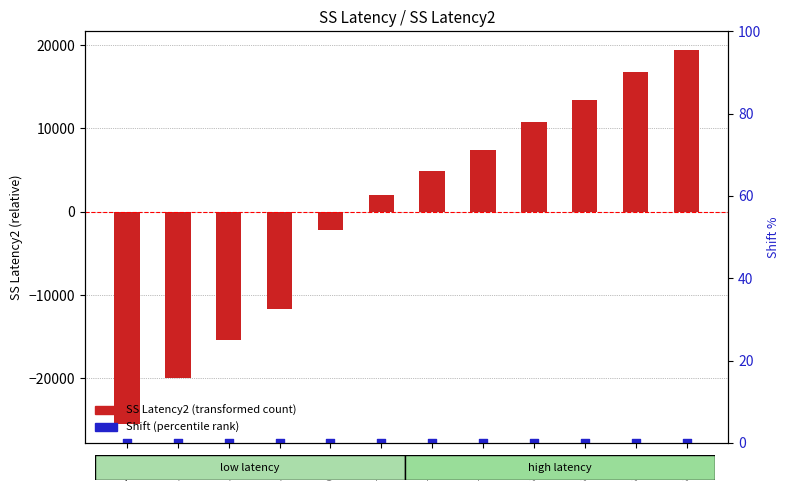

Which series has the widest spread of Y values?

SS Latency2 (transformed)